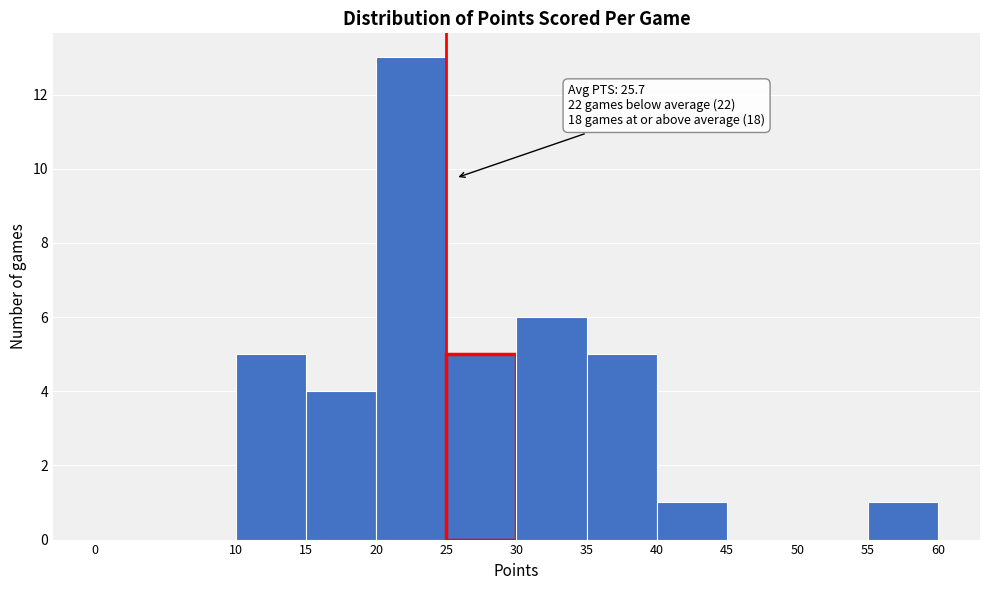

Over which range of the x-axis is the bar tallest?

20 to 25